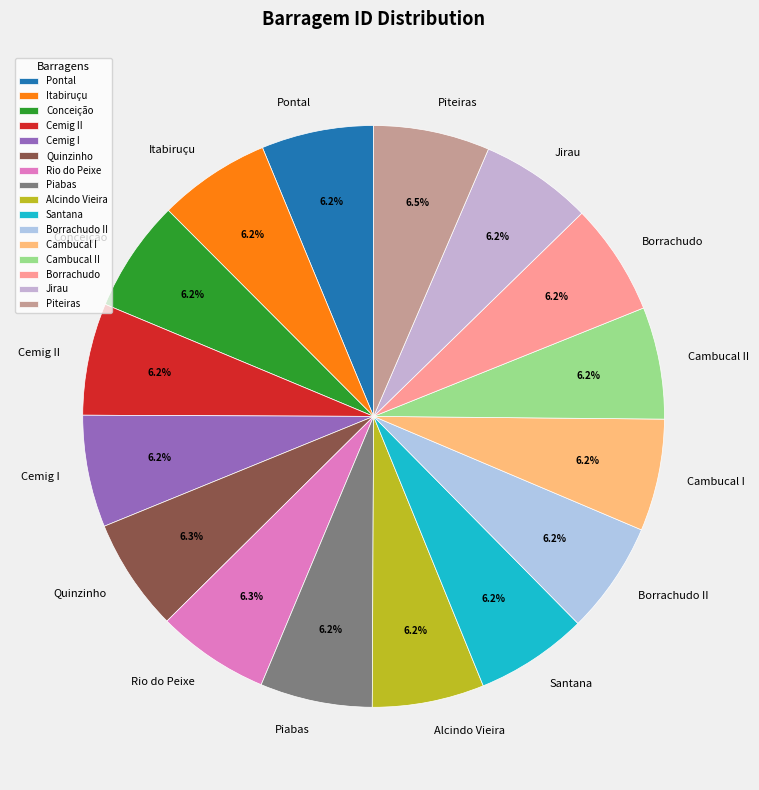

What is the ratio of the value at Conceição to the value at Piteiras?

1.0